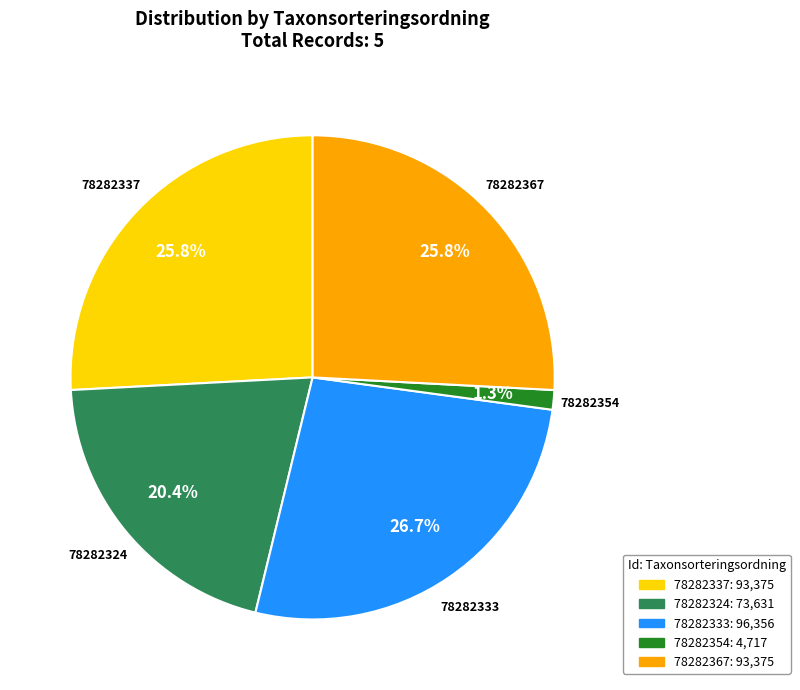

What percentage is NOT represented by 78282367?

74.2%